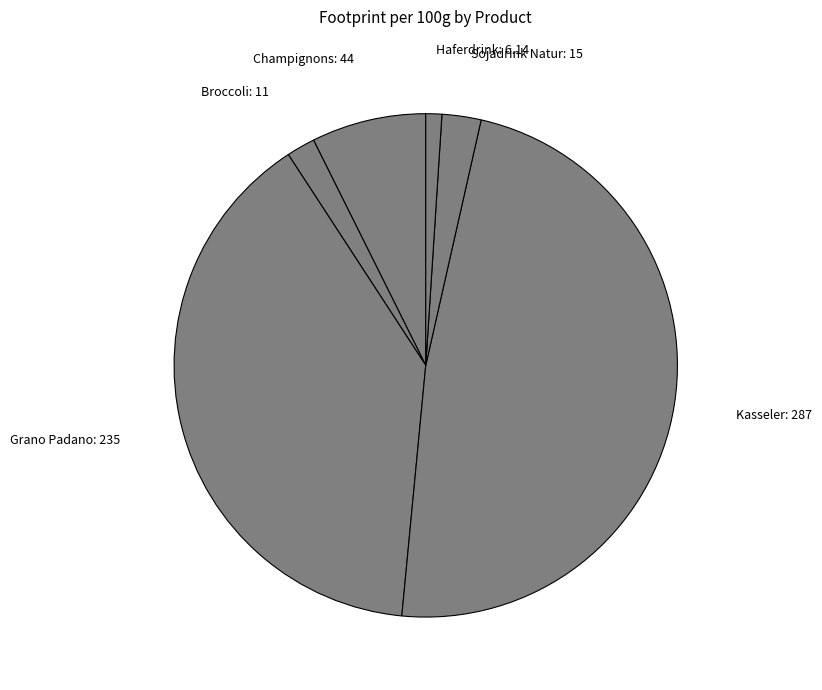

How many segments does this pie chart have?

6